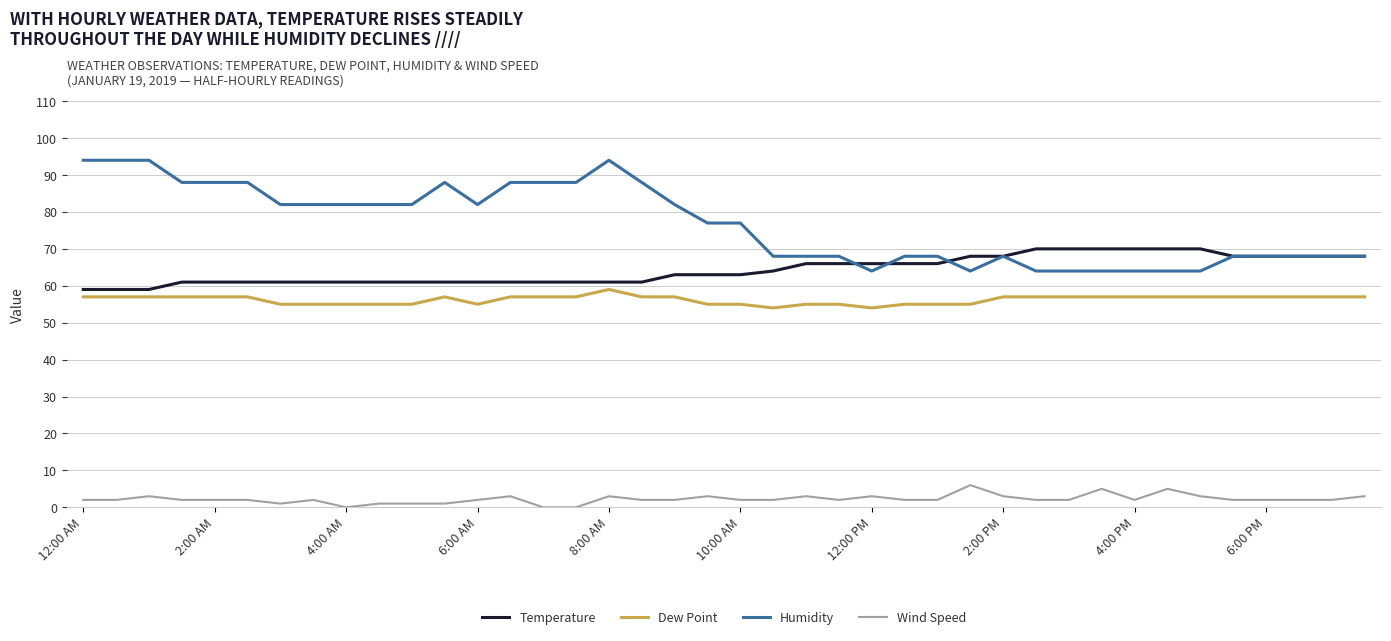

What are all the series names shown in the legend?

Temperature, Dew Point, Humidity, Wind Speed